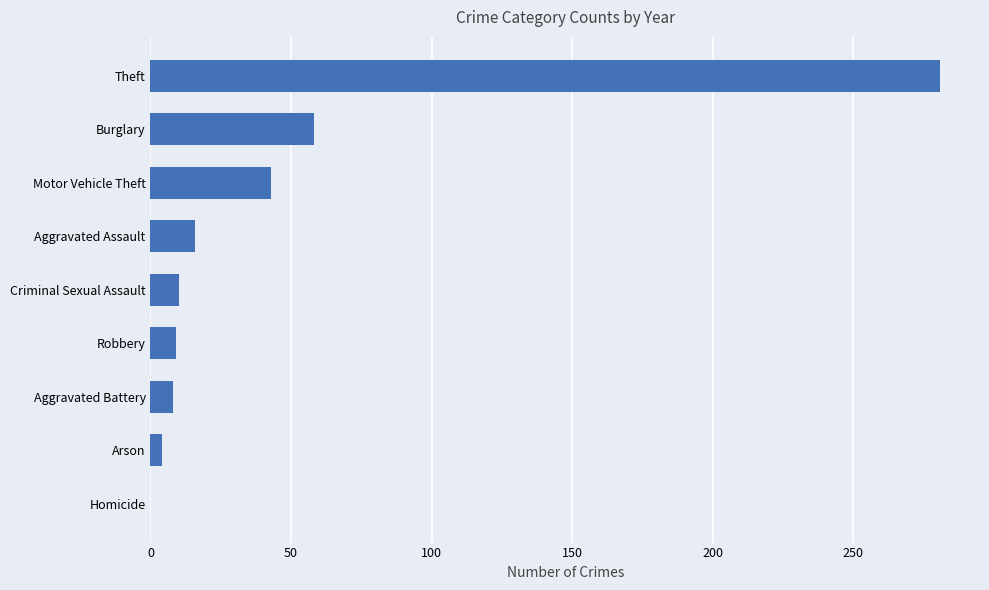

The value at Burglary is 58. True or false?

True